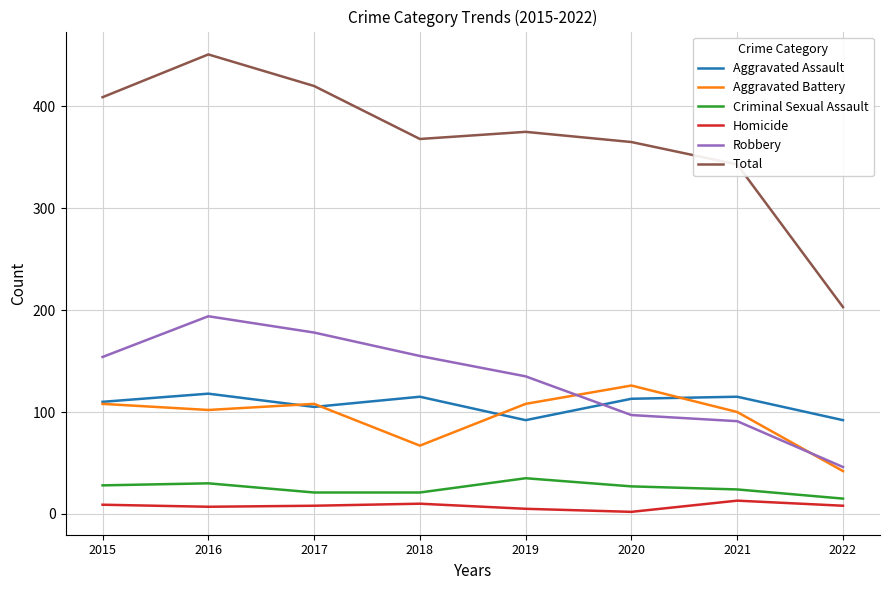

How many lines are shown in the chart?

6